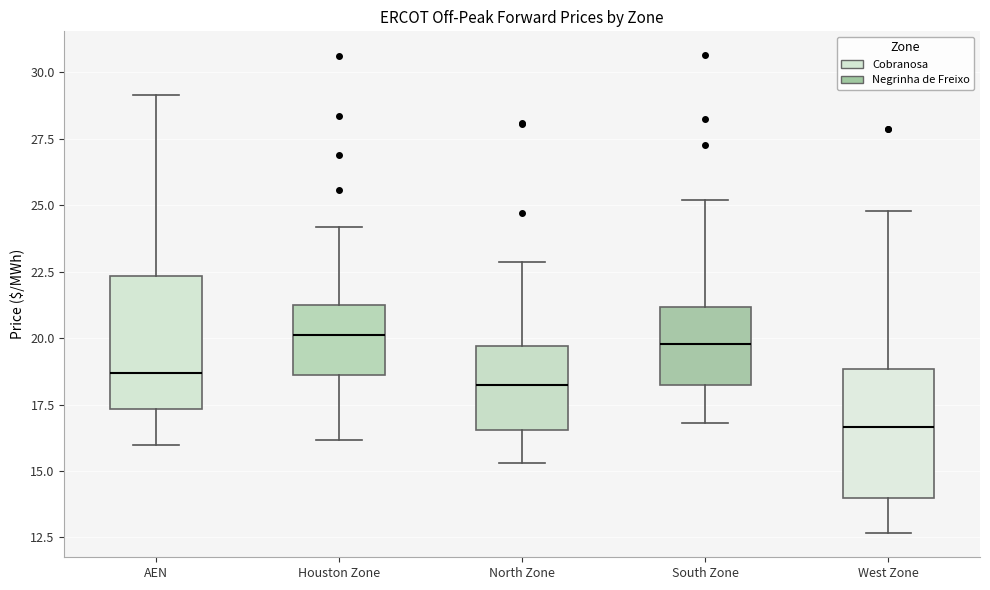

Reading left to right, read every box against the y-axis: the position of its median line, the range the box covers, and the ends of its whiskers. The values are not printed on the chart, so give them approximately, as read against the axis.

AEN: median 18.5, box 17.5 to 22.5, whiskers 16.0 to 29.0
Houston Zone: median 20.0, box 18.5 to 21.0, whiskers 16.0 to 24.0
North Zone: median 18.0, box 16.5 to 19.5, whiskers 15.5 to 23.0
South Zone: median 20.0, box 18.0 to 21.0, whiskers 17.0 to 25.0
West Zone: median 16.5, box 14.0 to 19.0, whiskers 12.5 to 25.0